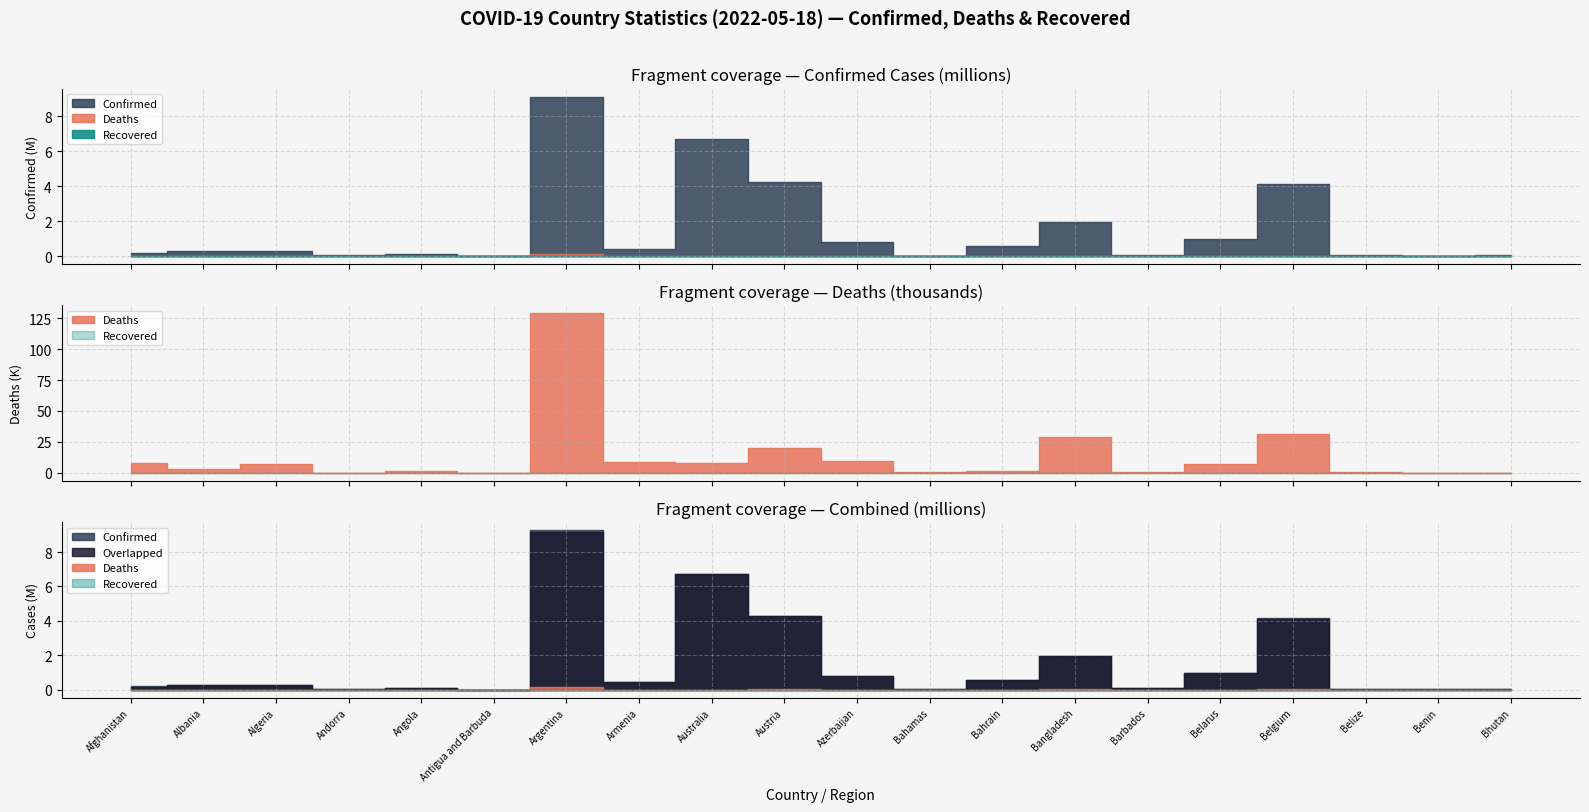

True or false: Confirmed and Recovered intersect in this chart.

False